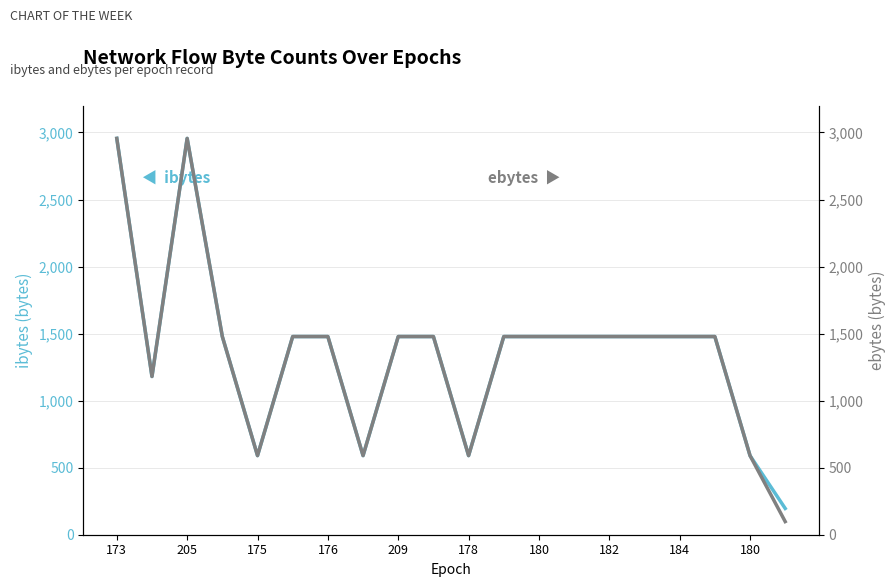

What is the minimum value shown in the chart?

98